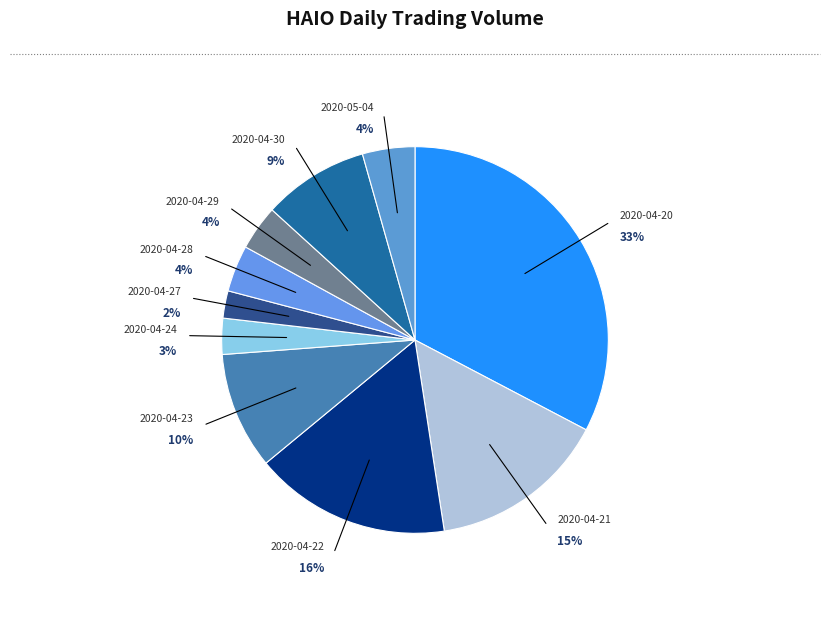

Which category has the smallest portion of the pie?

2020-04-27